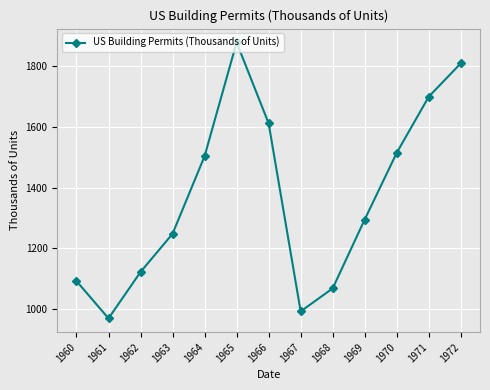

Reading right to left, extract all data points from this chart.

1810	1700	1515	1295	1068	992	1612	1879	1504	1248	1122	969	1092